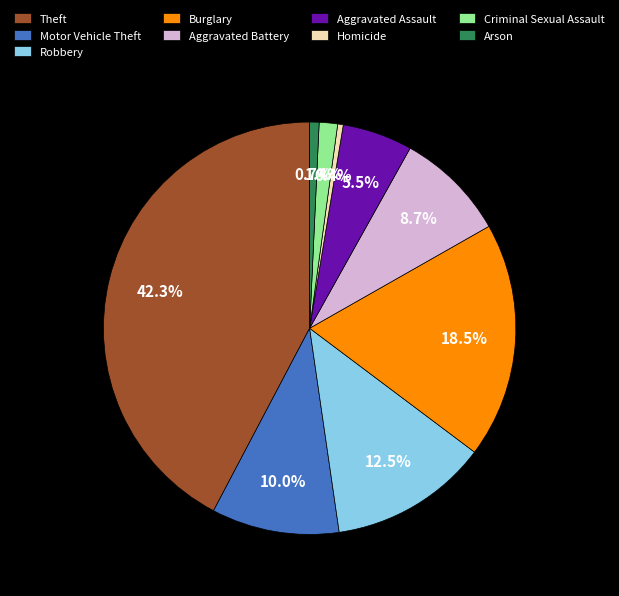

The Theft slice represents 42% of the pie. True or false?

True